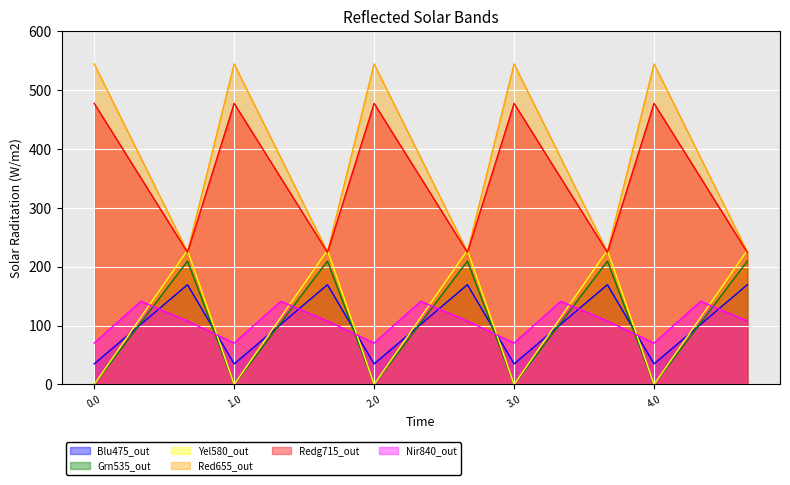

What is the maximum value shown in the chart?

544.3